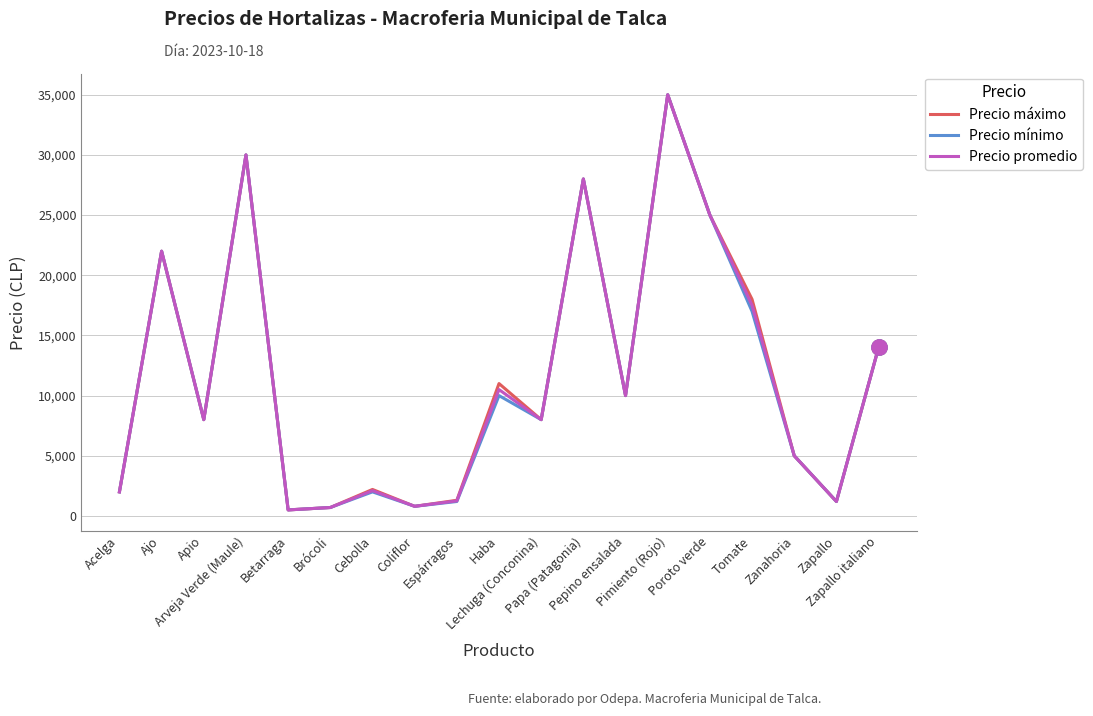

What are all the series names shown in the legend?

Precio máximo, Precio mínimo, Precio promedio